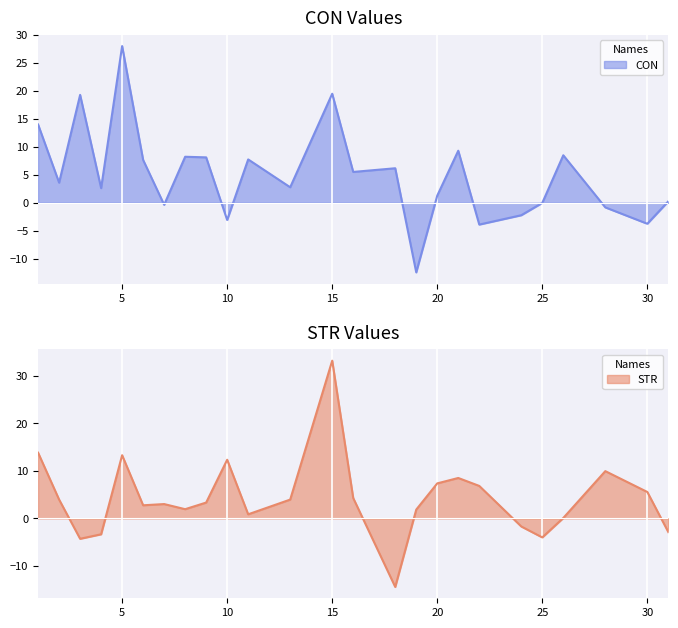

Count the number of categories in the chart.

25